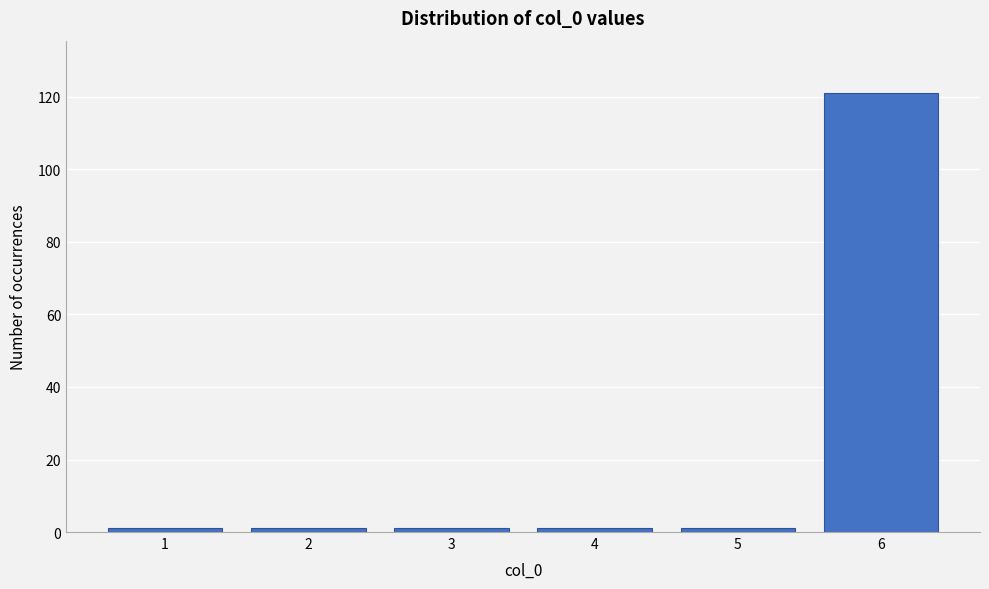

Reading left to right, transcribe all the data shown in this chart.

1=1	2=1	3=1	4=1	5=1	6=121